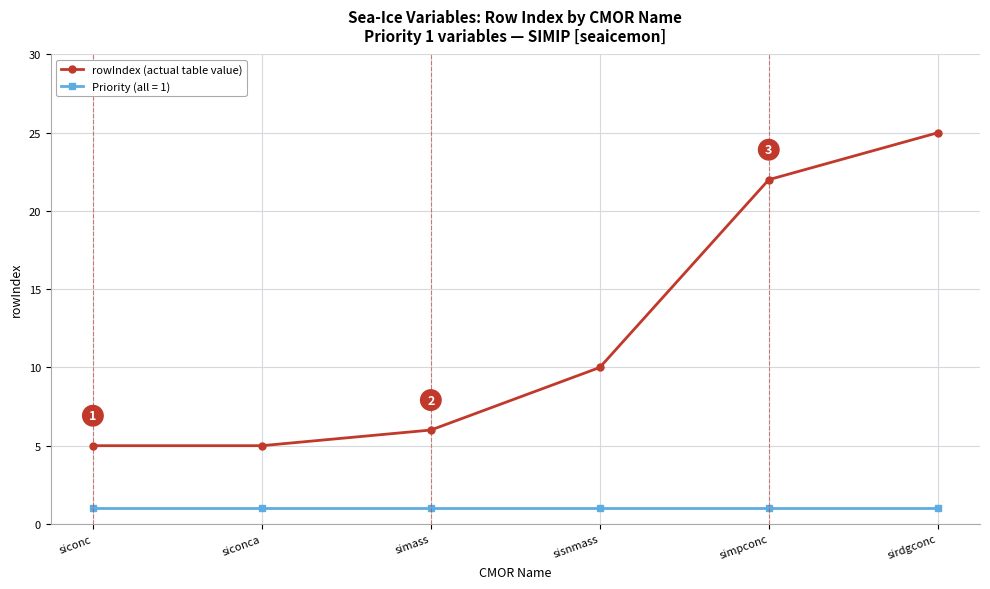

How many values in the rowIndex (actual table value) series are below 10?

3